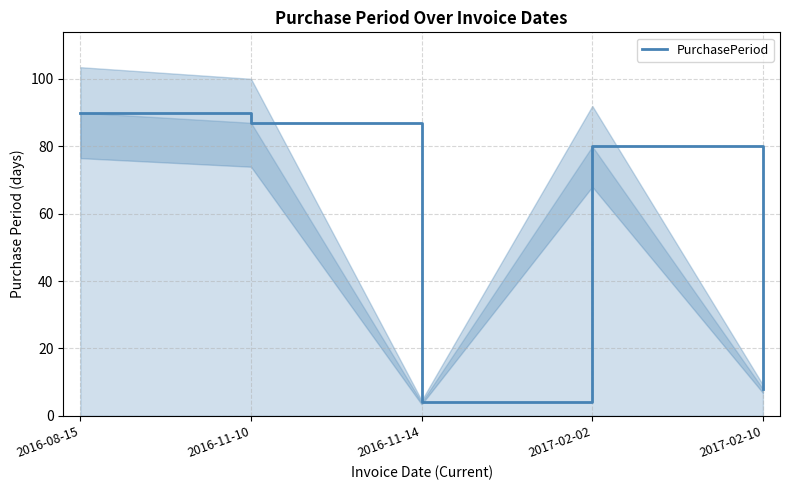

List the labels in order of value, largest first.

2016-08-15, 2016-11-10, 2017-02-02, 2017-02-10, 2016-11-14